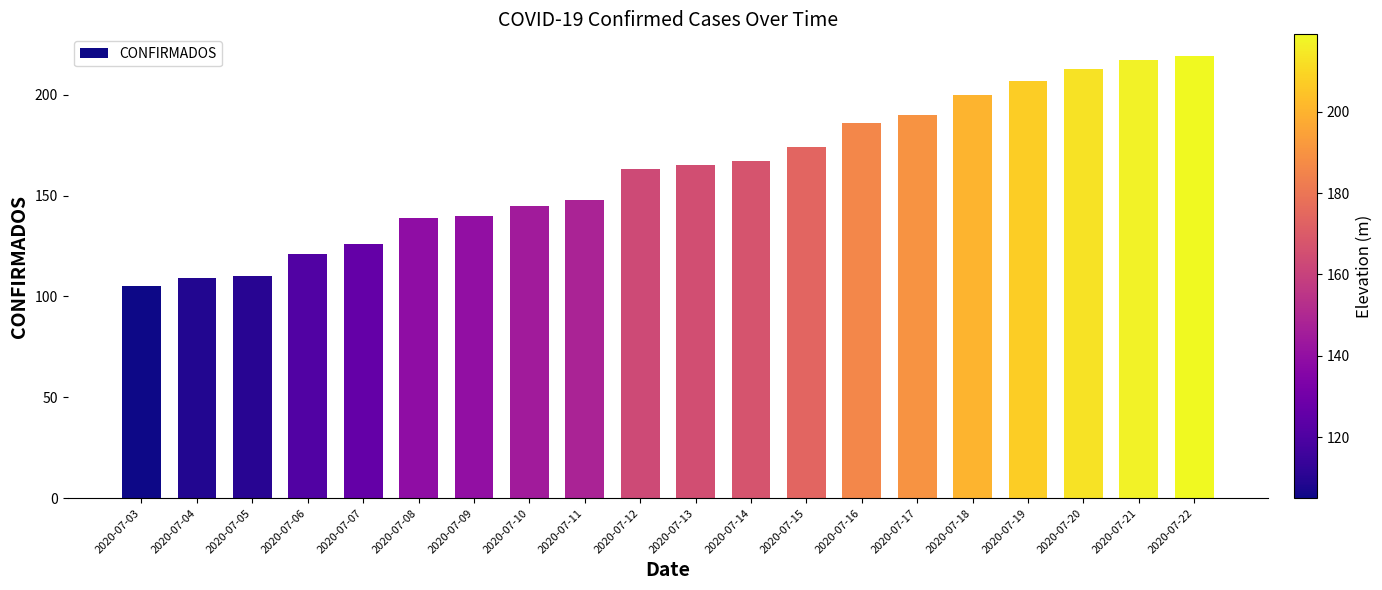

What is the value of the 5th bar from the left?

126